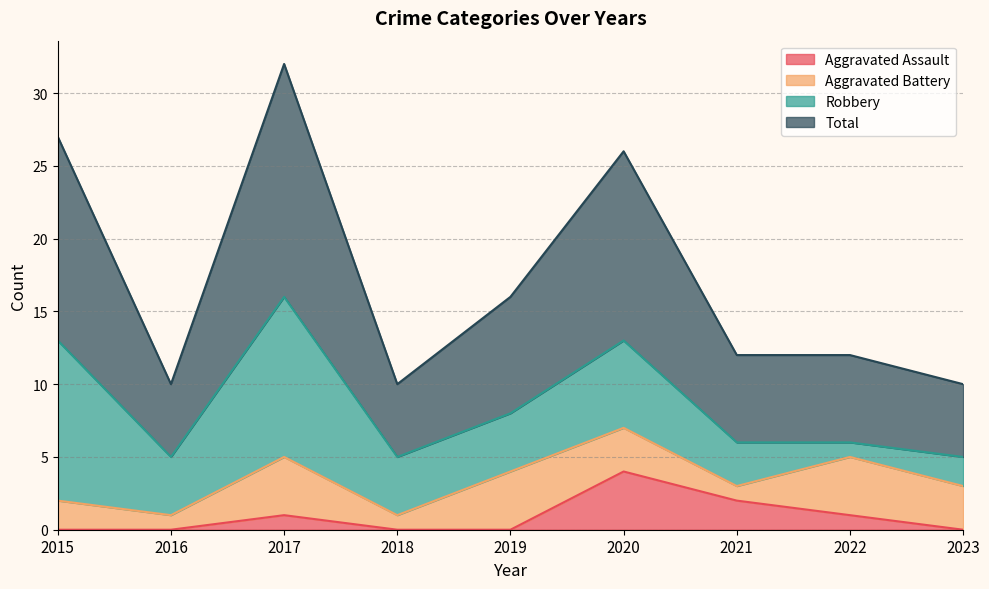

What is the highest value of the Total series?

32